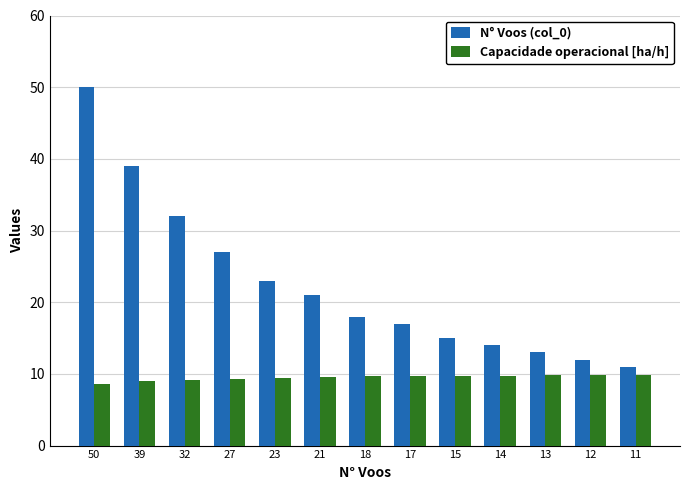

What is the spread (max minus min) of values at 23?

13.6